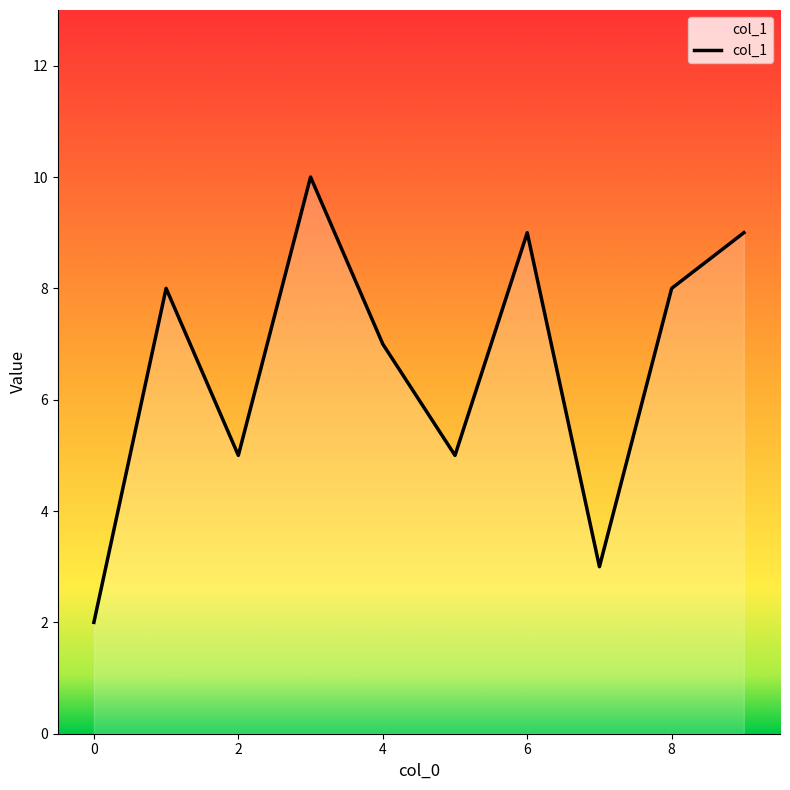

What is the maximum value shown in the chart?

10